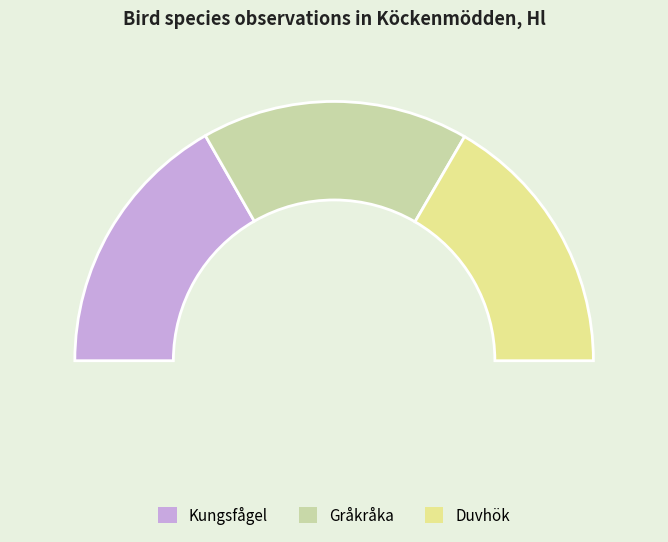

Is there a majority slice in this chart?

No